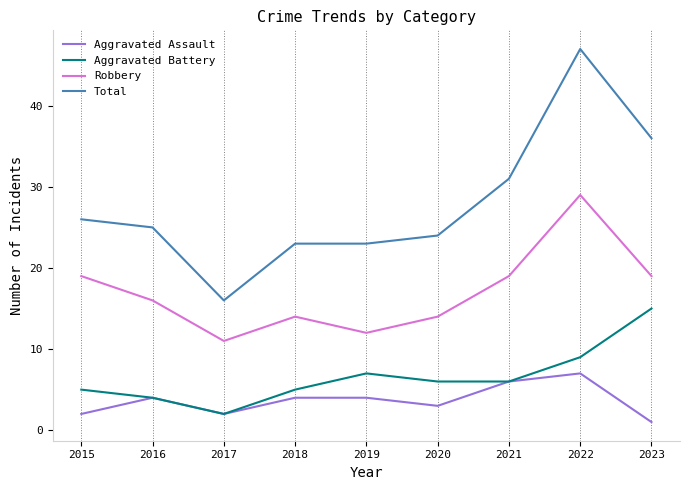

True or false: Aggravated Assault and Total cross at least once.

False